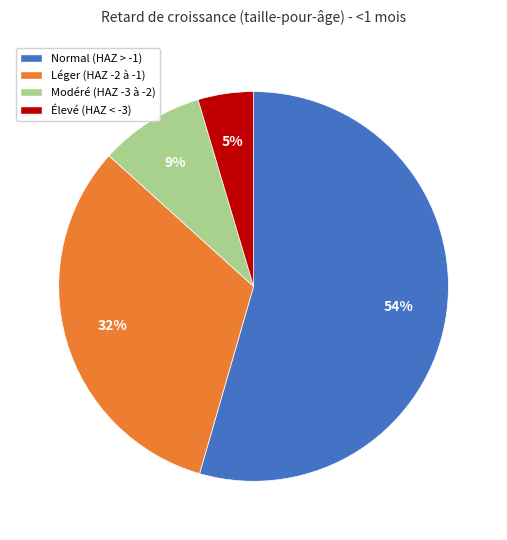

Rank the categories by value from lowest to highest.

Élevé (HAZ < -3), Modéré (HAZ -3 à -2), Léger (HAZ -2 à -1), Normal (HAZ > -1)